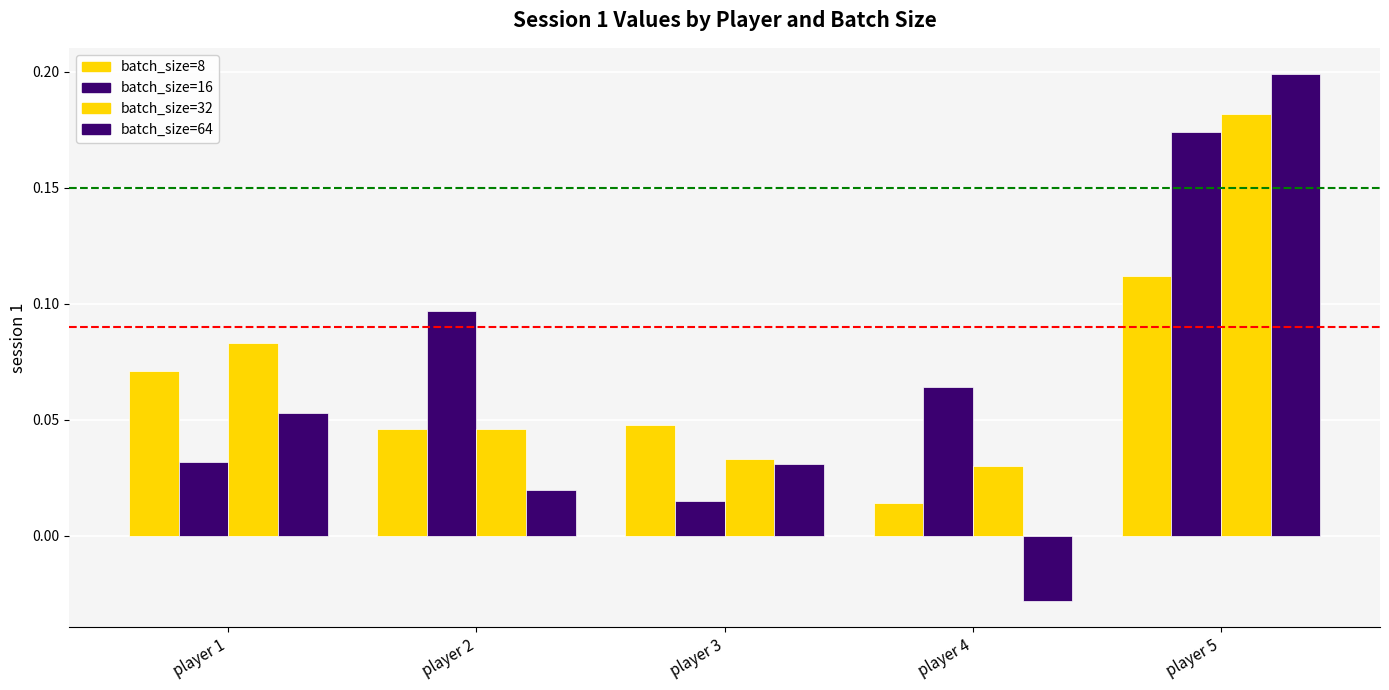

What is the difference between the maximum and minimum values in the batch_size=16 series?

0.2